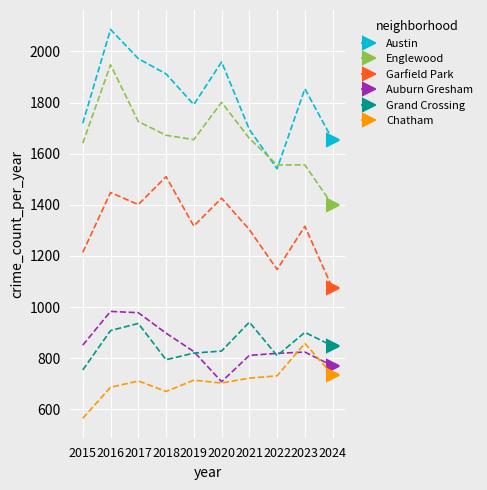

At which category does Englewood reach its first local valley?

2019